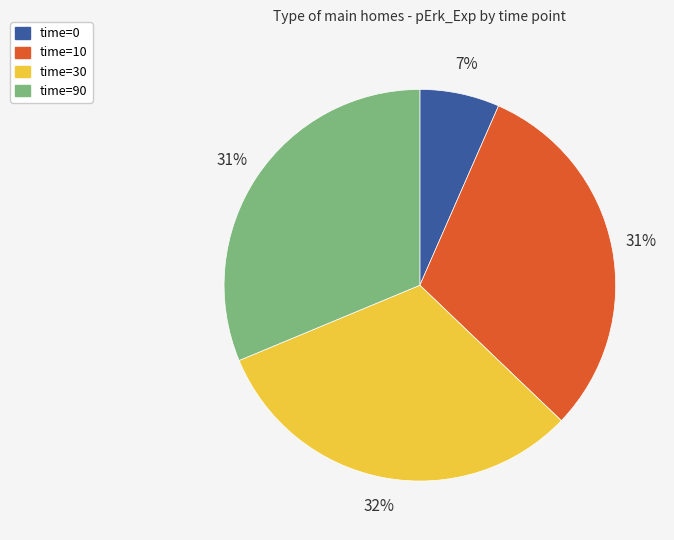

Is it true that time=10 is 18% of the pie?

False